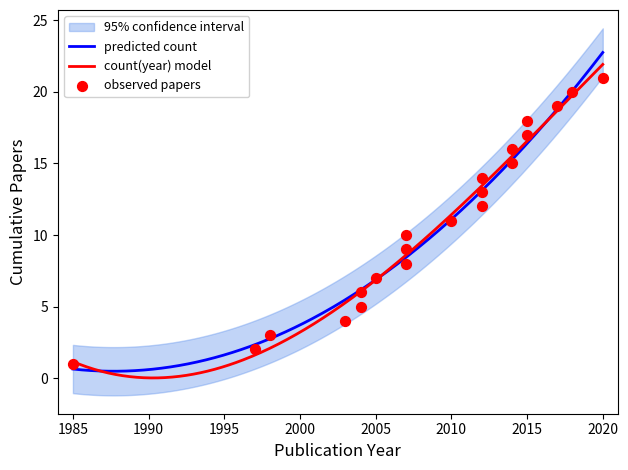

What is the change in value from 2003 to 2017?

+15